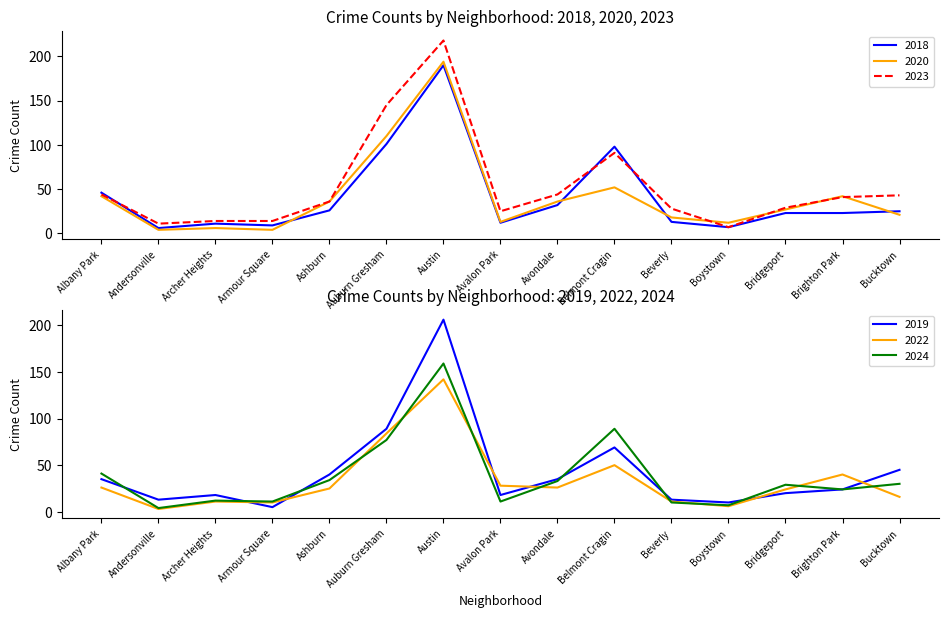

True or false: 2019 has more than 2 points higher than both neighbors.

True